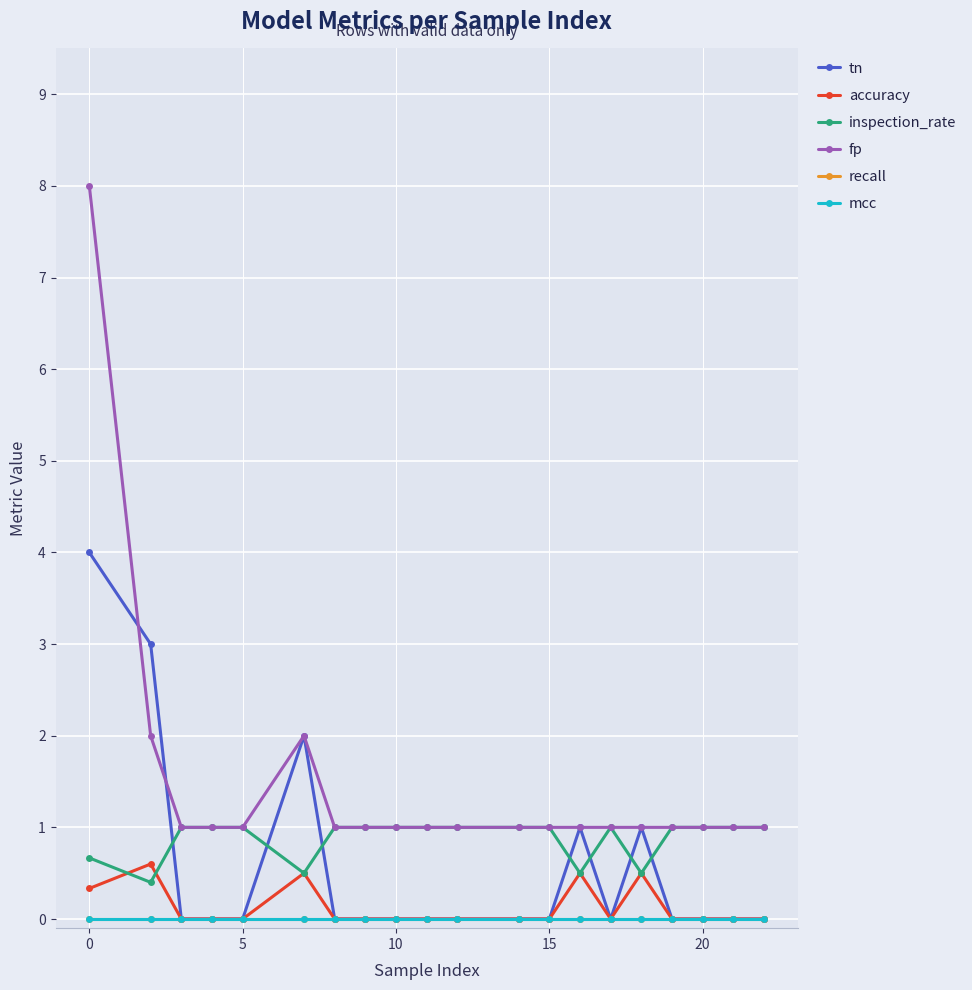

Does the chart have visible grid lines?

Yes